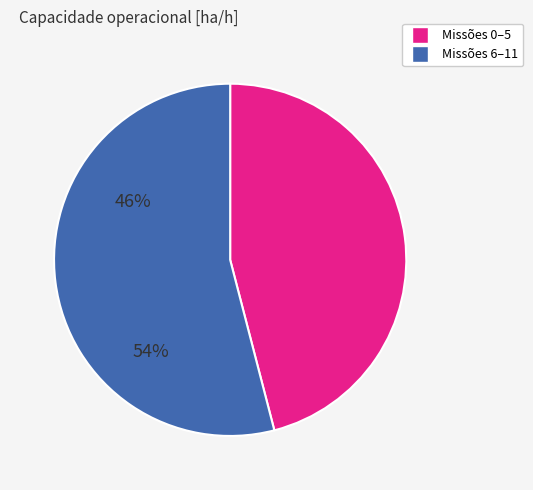

Is there a majority slice in this chart?

Yes